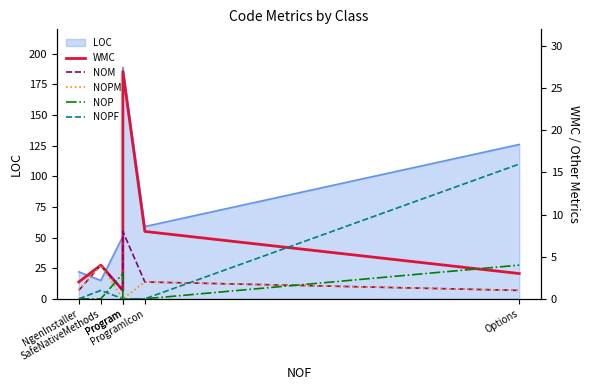

What is the difference between the maximum and minimum values in the NOP series?

4